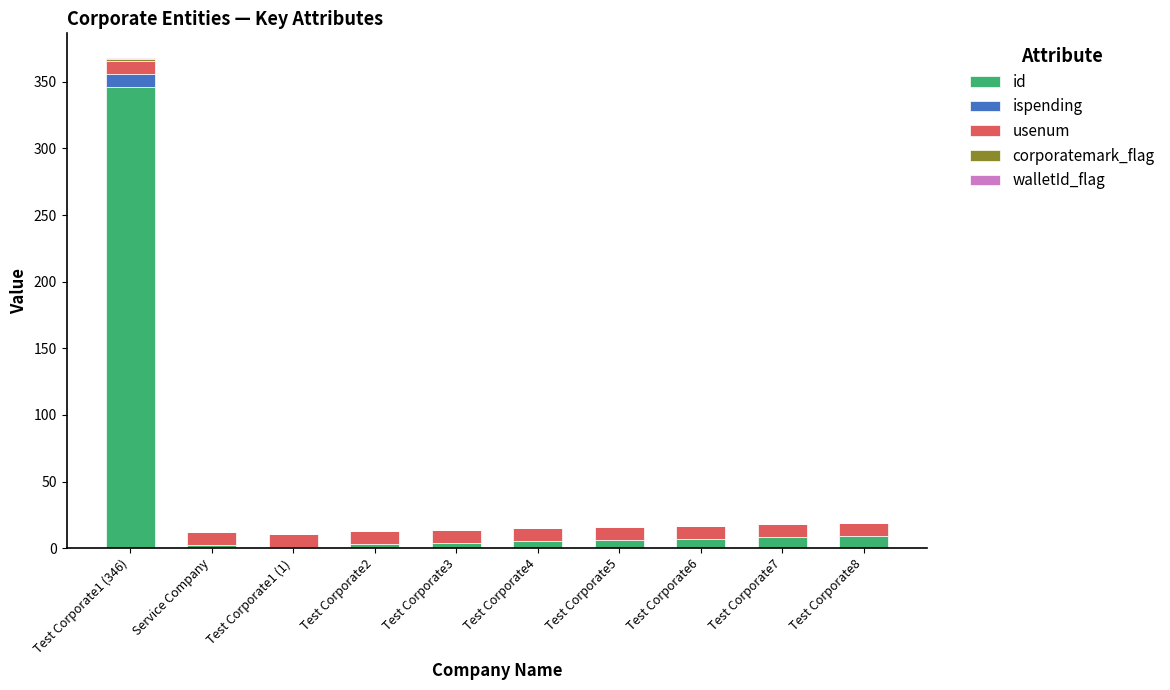

At which category is the sum across all series the highest?

Test Corporate1 (346)